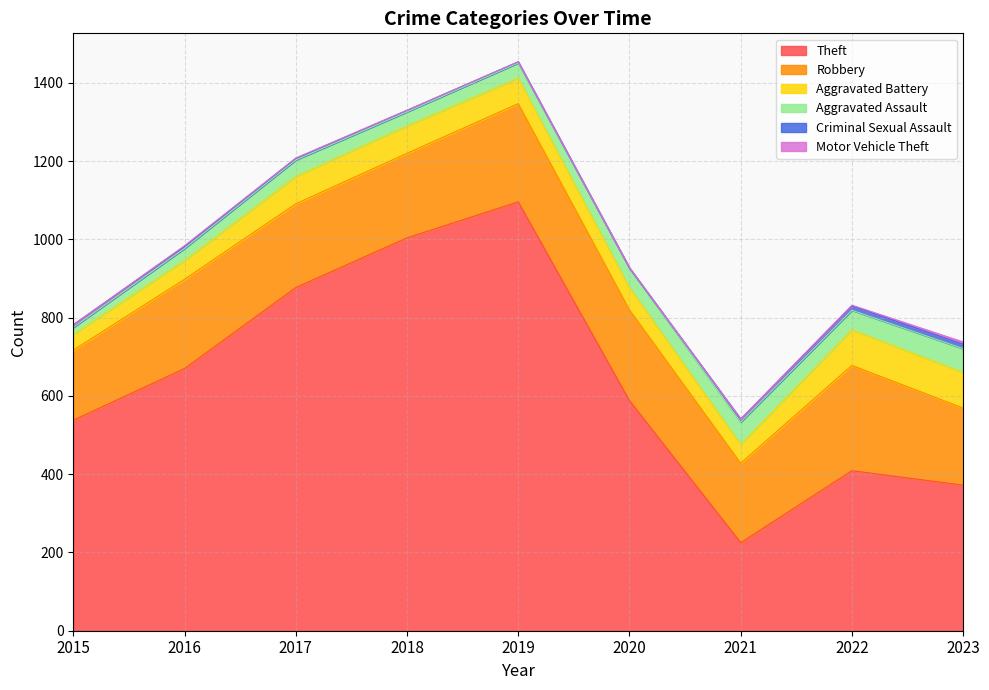

Which series has the largest total across all categories?

Theft